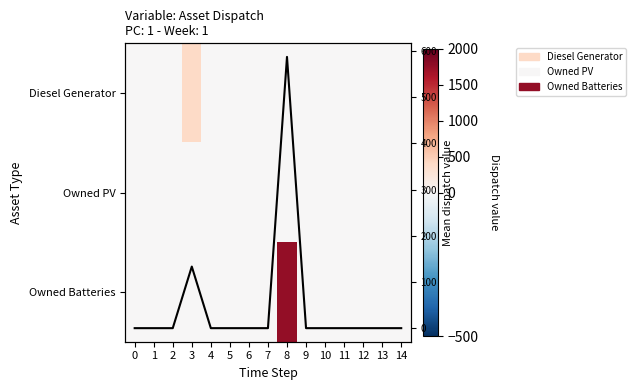

List the labels in order of Mean dispatch value, smallest first.

0, 1, 2, 4, 5, 6, 7, 9, 10, 11, 12, 13, 14, 3, 8